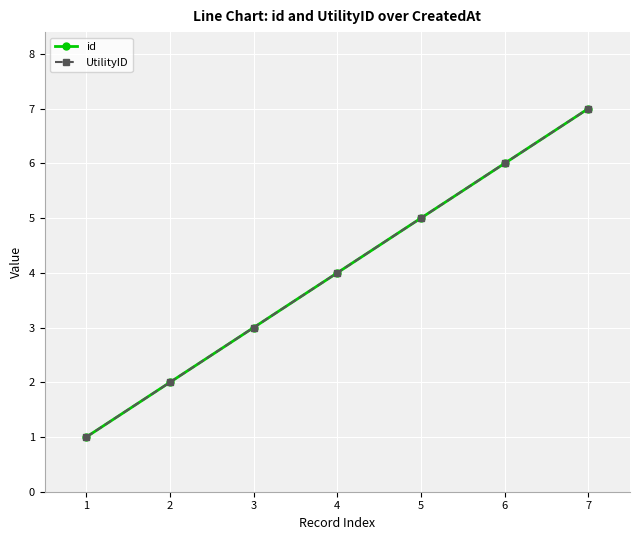

List the series in order of their peak value, highest first.

id, UtilityID